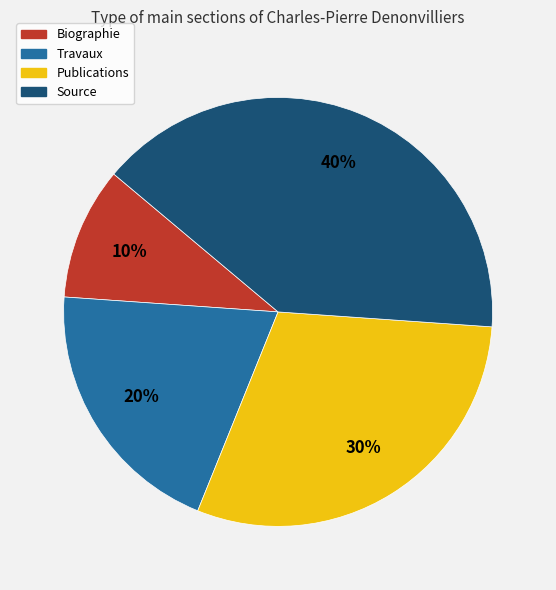

To the nearest percent, what percentage of the pie is Travaux?

20%